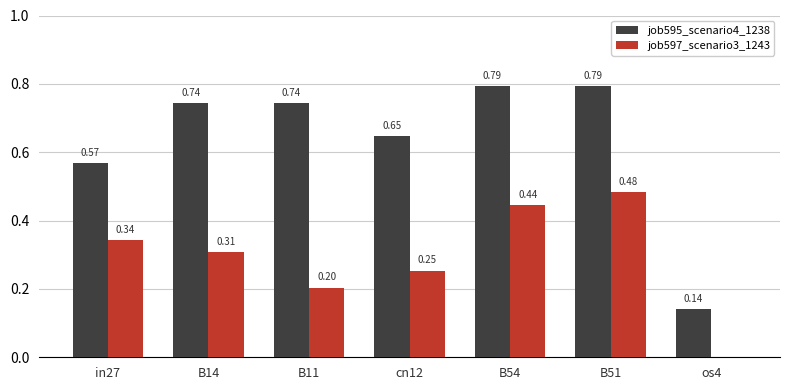

What is the total value across all series at cn12?

0.9